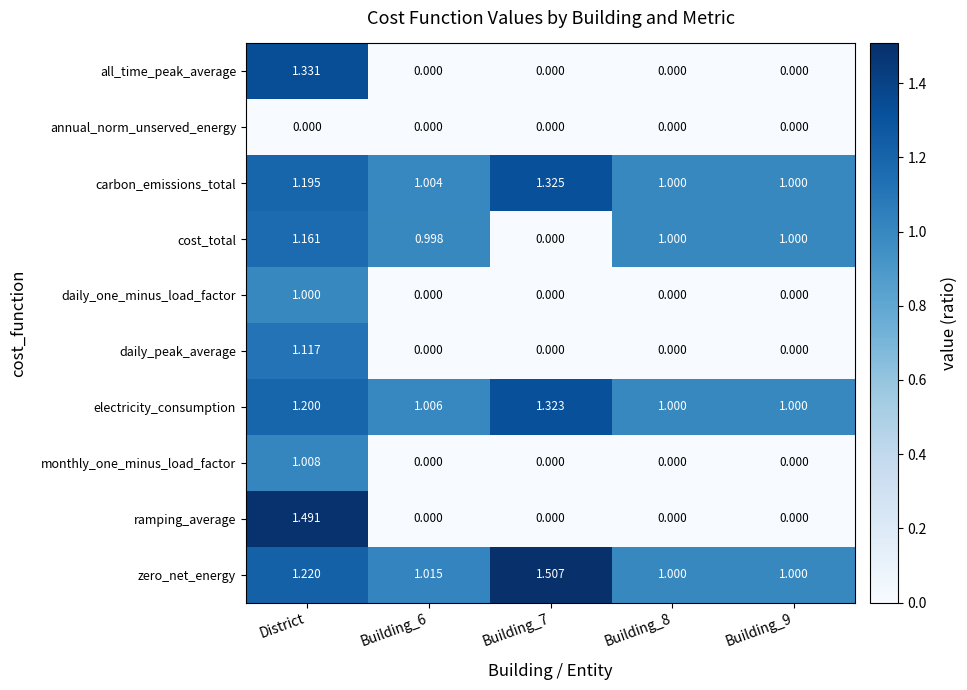

Rank the series by their maximum value, from lowest to highest.

annual_norm_unserved_energy, daily_one_minus_load_factor, monthly_one_minus_load_factor, daily_peak_average, cost_total, electricity_consumption, carbon_emissions_total, all_time_peak_average, ramping_average, zero_net_energy